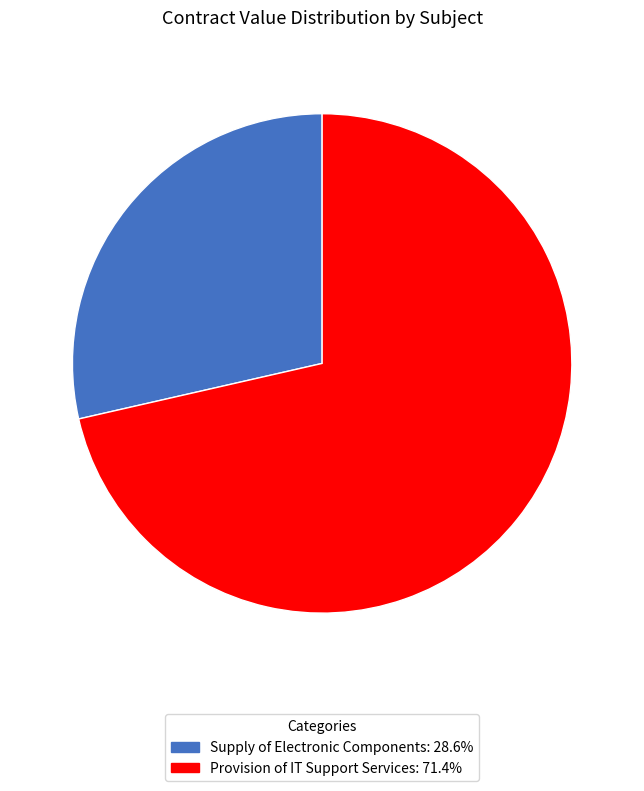

Is there a majority slice in this chart?

Yes